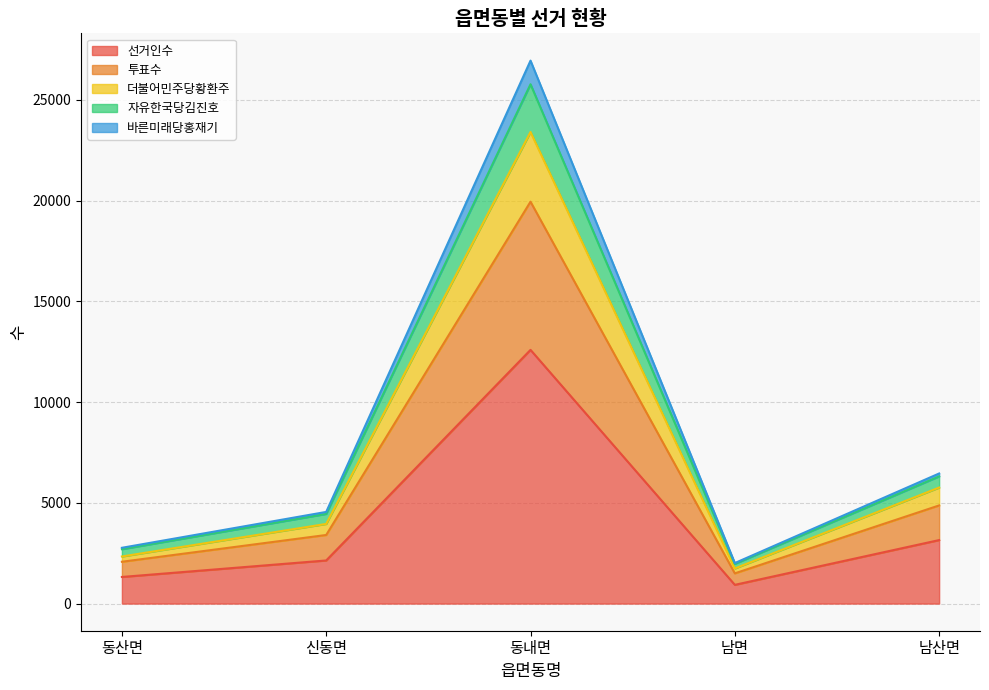

The 바른미래당홍재기 series shows 861 at 남면. True or false?

False